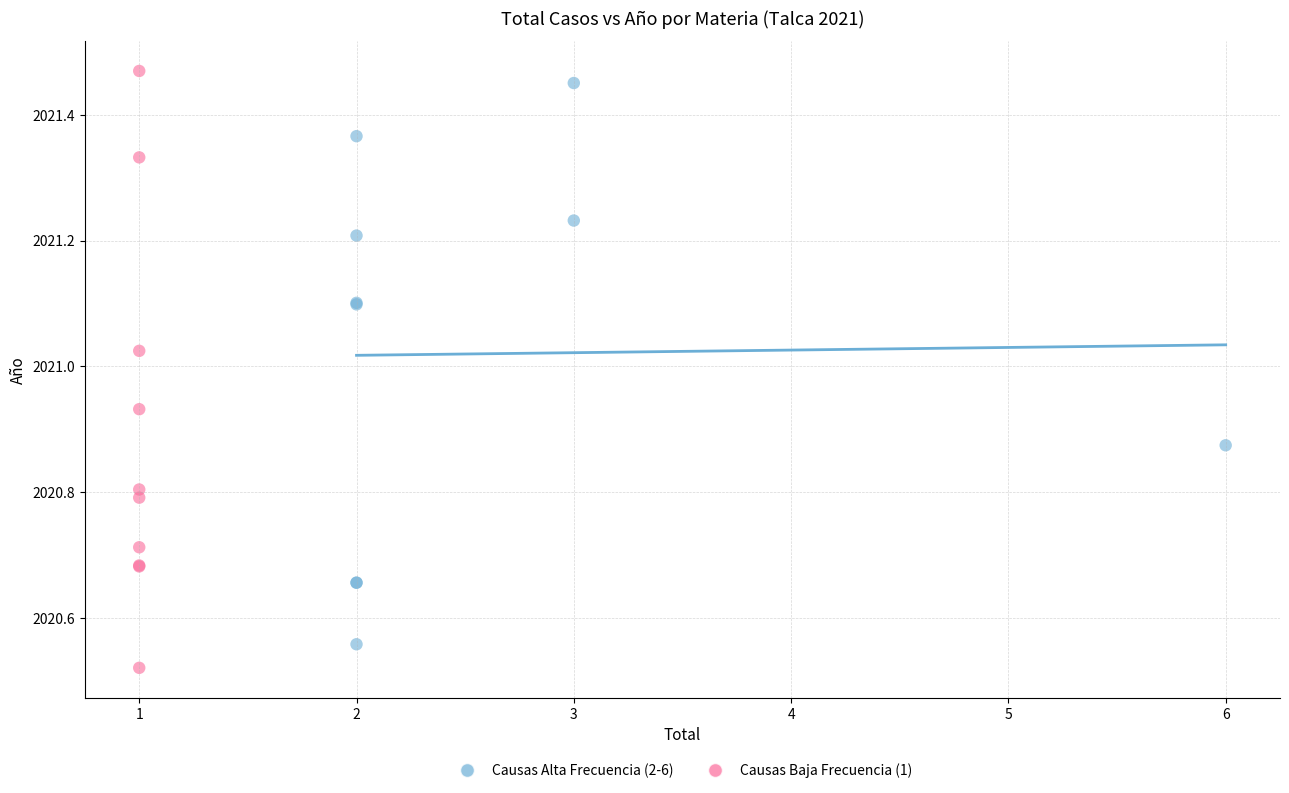

Which series has the widest spread of Y values?

Causas Baja Frecuencia (1)